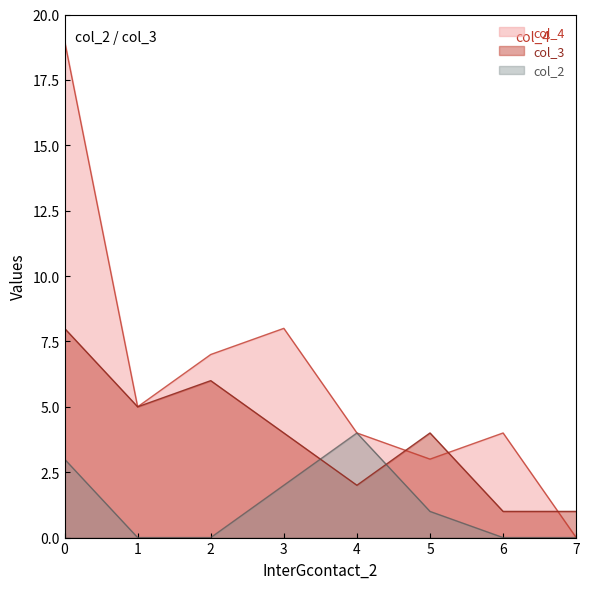

Is it true that col_2 equals 2 at 7?

False